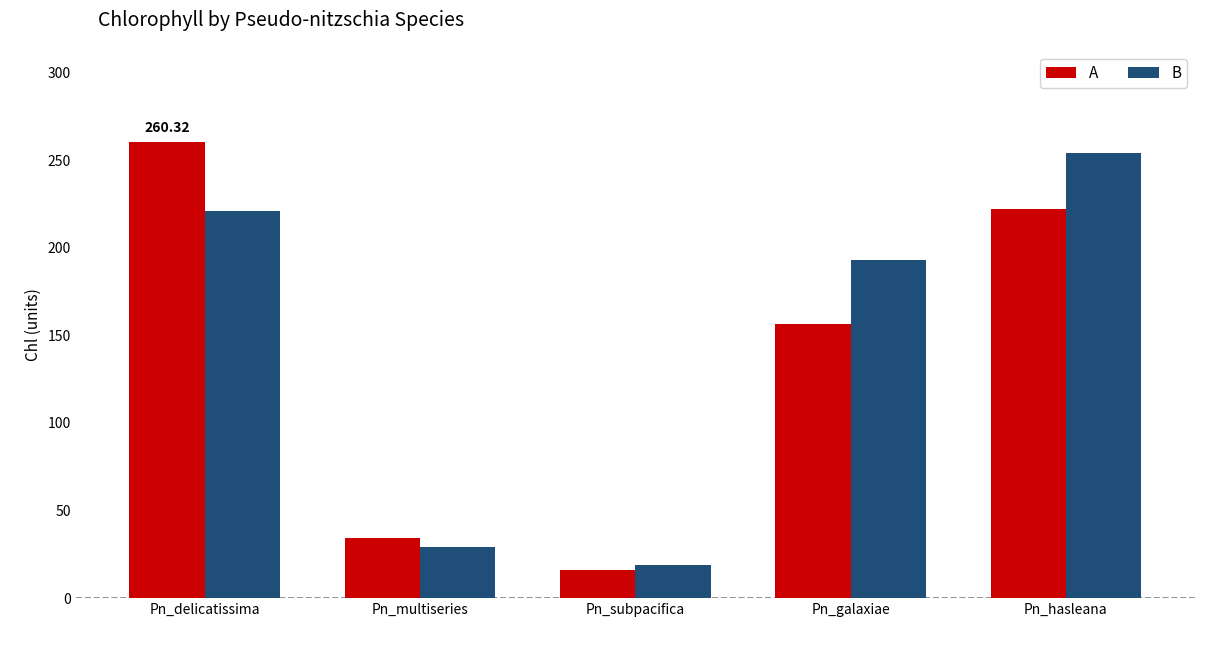

What are all the series names shown in the legend?

A, B